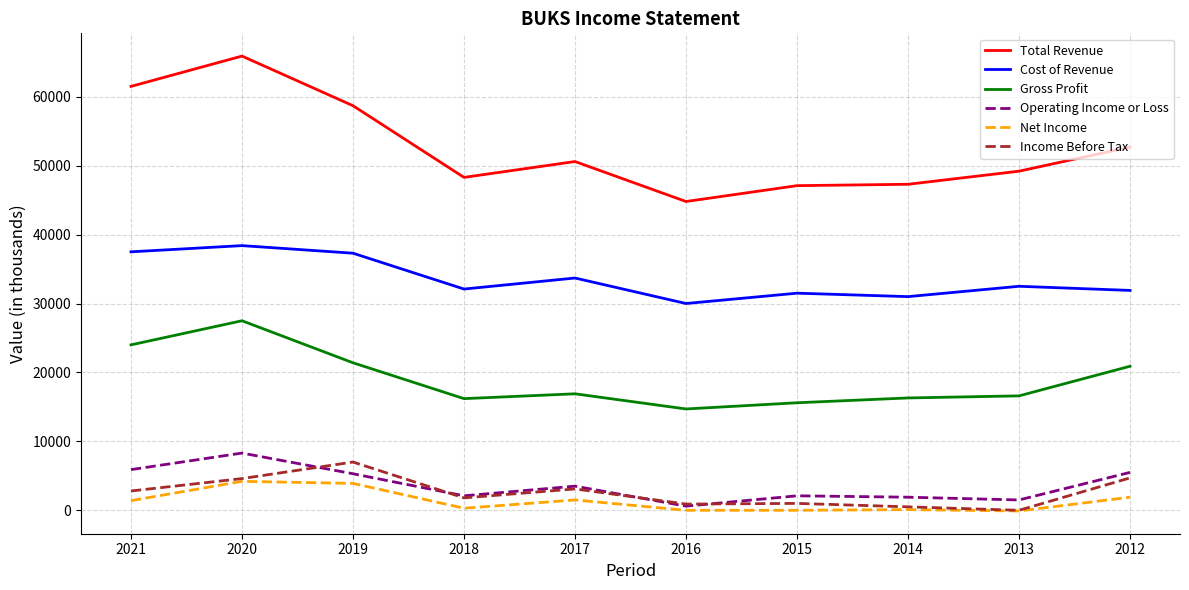

Is the value of Total Revenue at 2020 greater than the value of Operating Income or Loss at 2016?

Yes